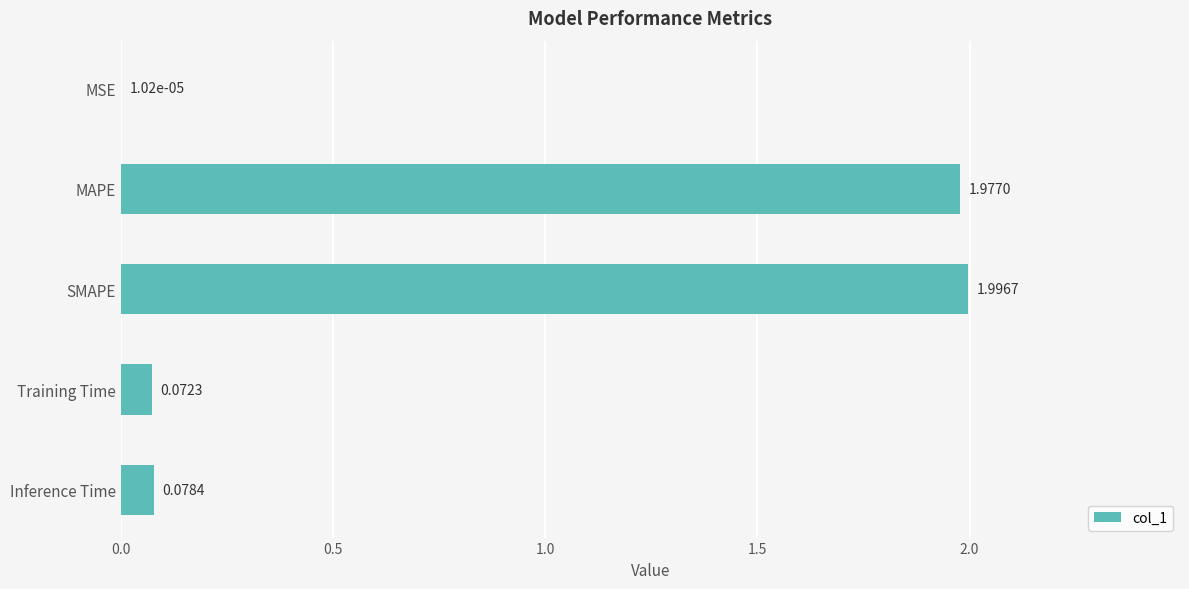

What is the ratio of the value at SMAPE to the value at MAPE?

1.0